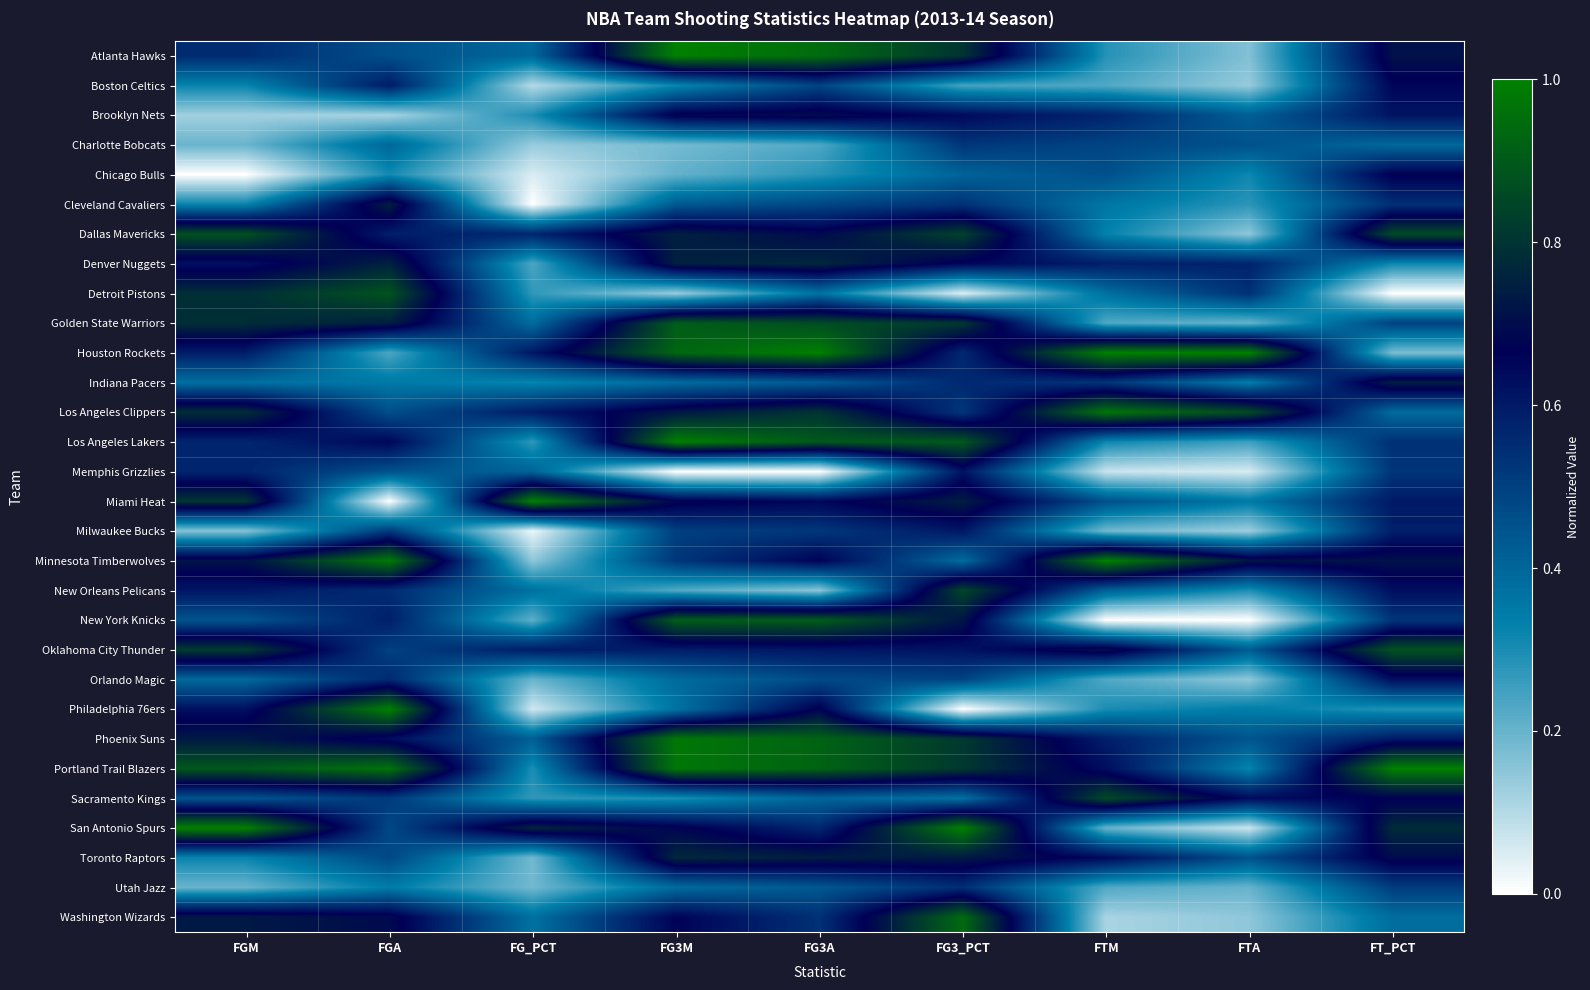

Which series has the largest total across all categories?

Portland Trail Blazers